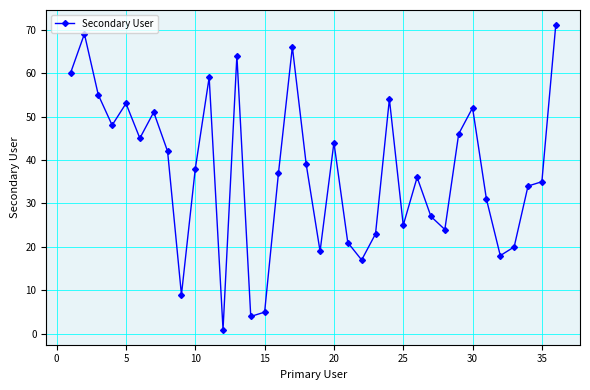

What is the difference between the second highest and second lowest values?

65